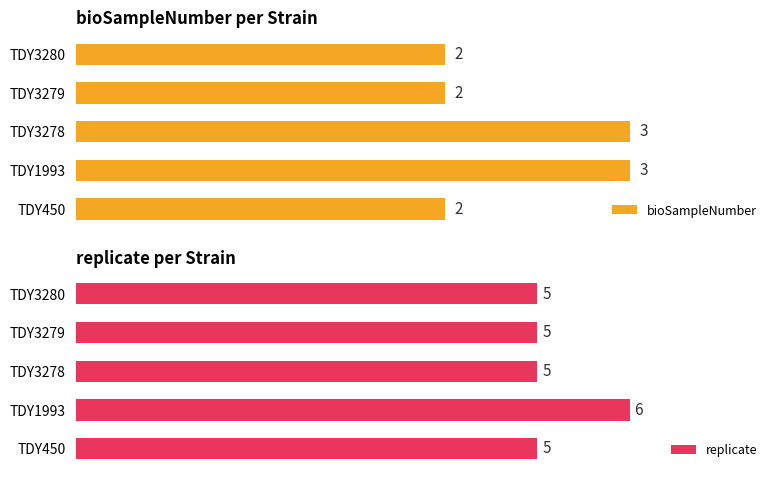

What is the value of the replicate bar at the 1st from the left?

5